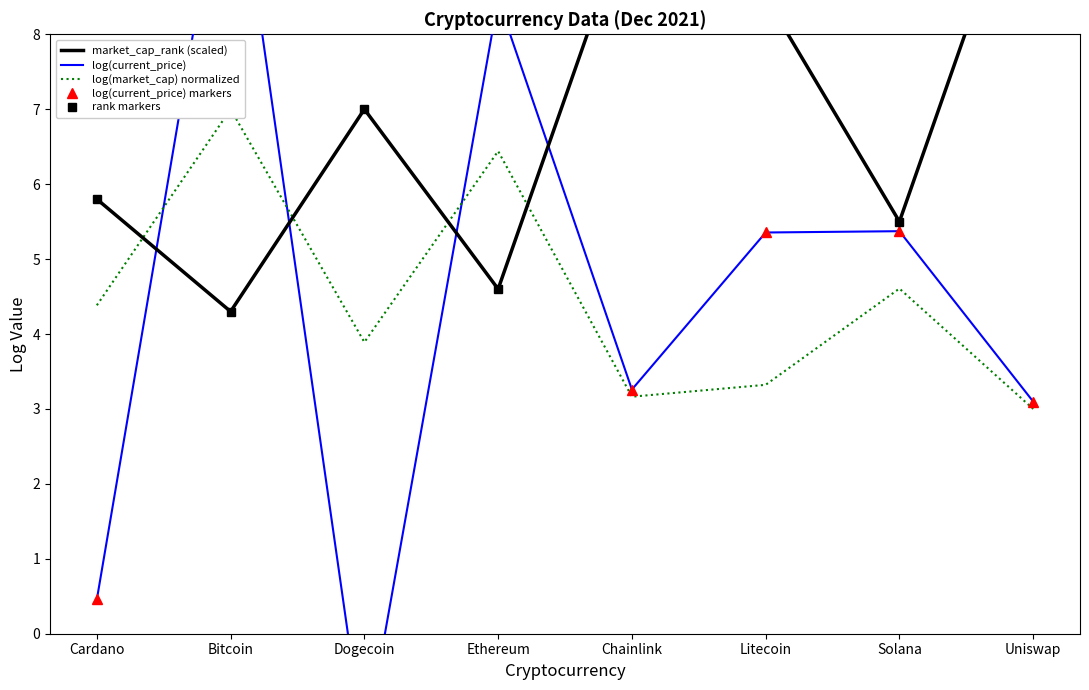

How many interior local valleys does the log(current_price) markers series have?

2